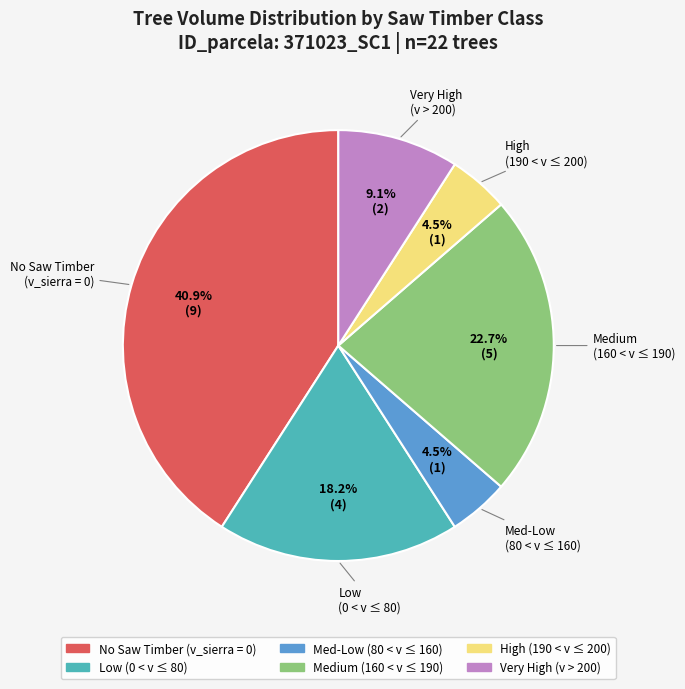

Does any single category account for the majority?

No